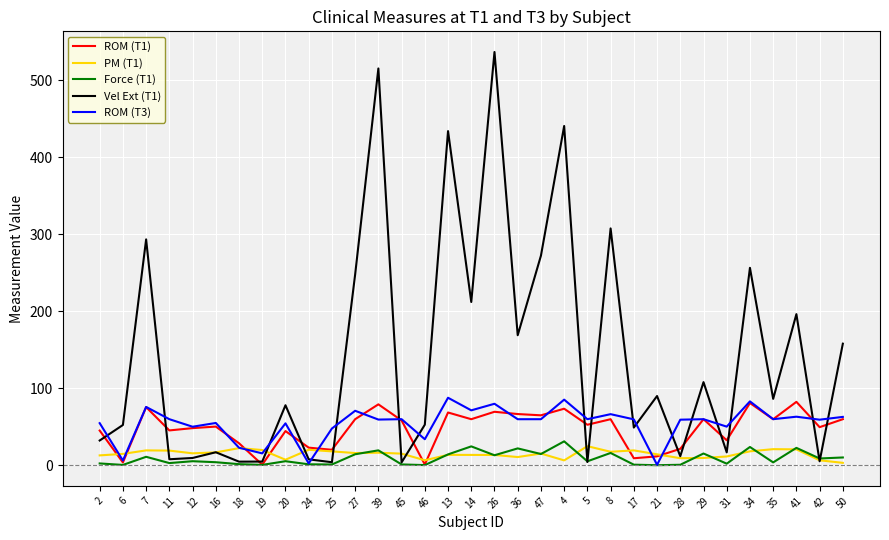

Which series has the widest spread of values?

Vel Ext (T1)